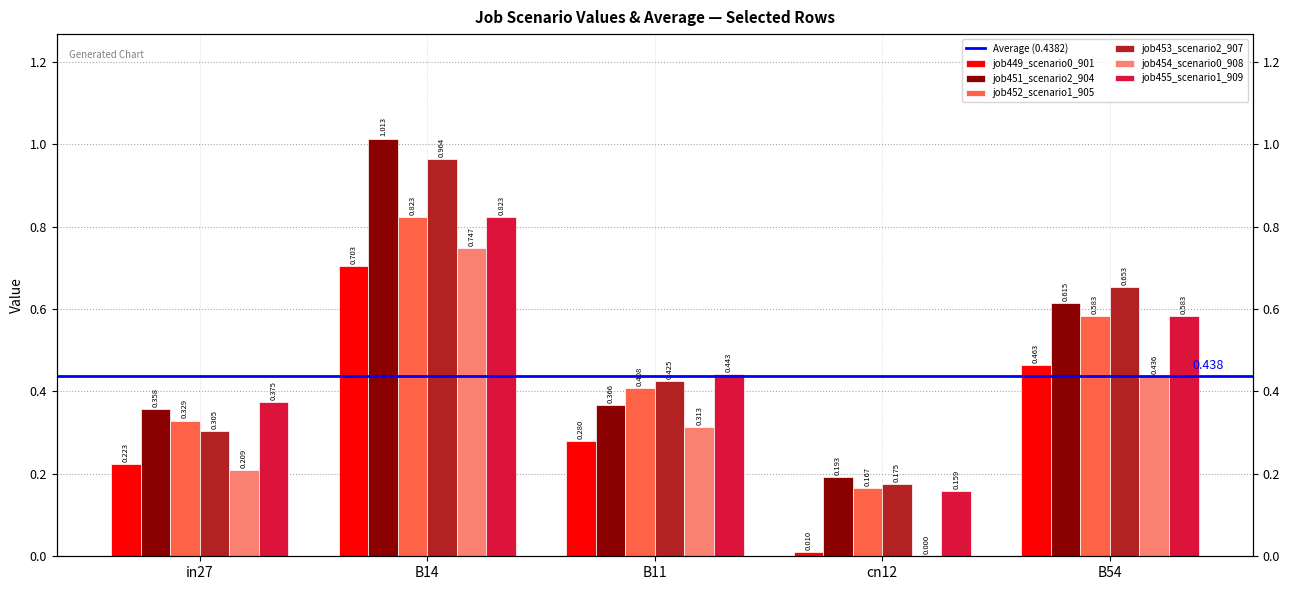

What is the average value of the job455_scenario1_909 series?

0.5